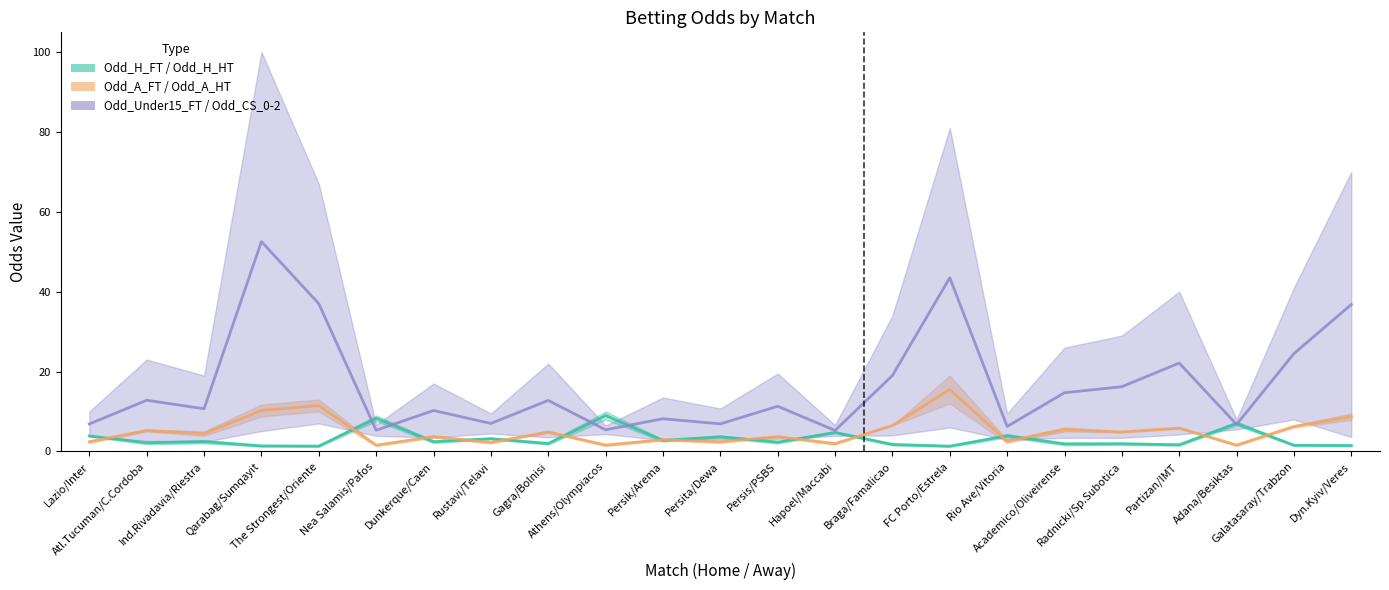

What position from the right is Academico/Oliveirense?

6